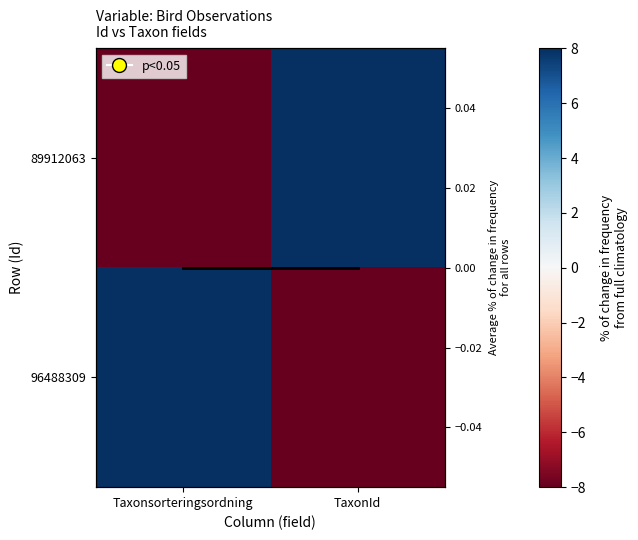

List the labels in order of Avg across fields value, smallest first.

Taxonsorteringsordning, TaxonId